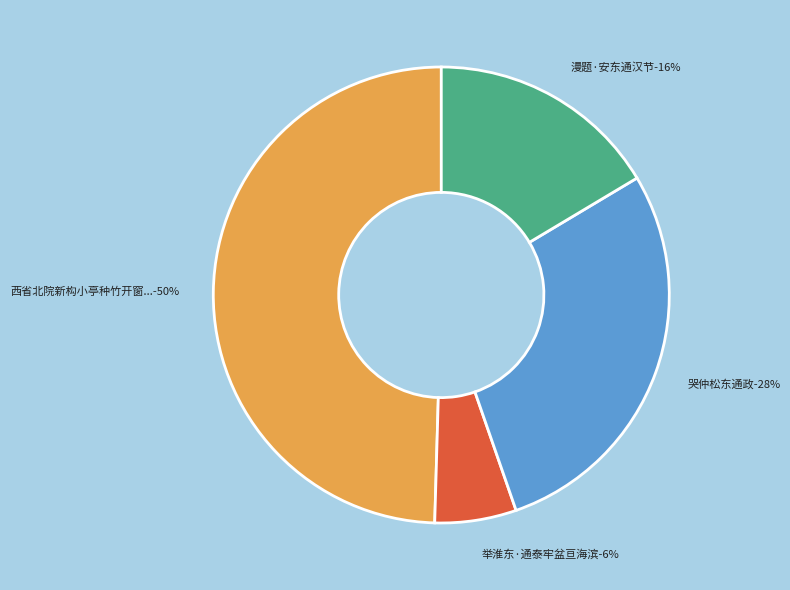

To the nearest percent, what is the difference between the largest and smallest slice percentages?

44%